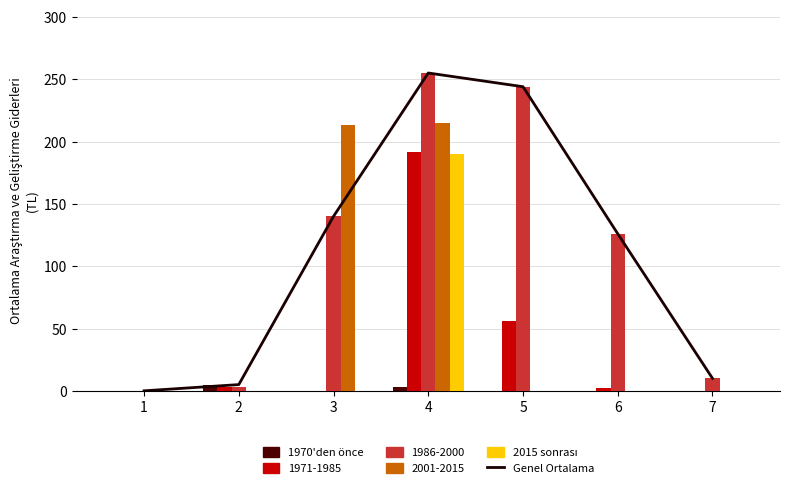

What is the total value across all series at 3?

140